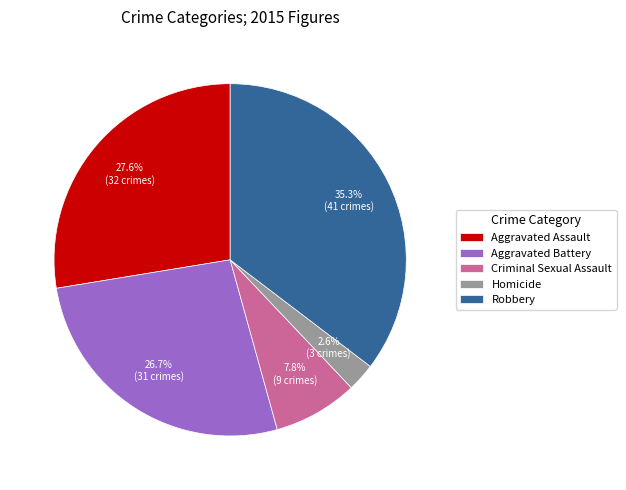

True or false: Robbery accounts for 24% of the total.

False